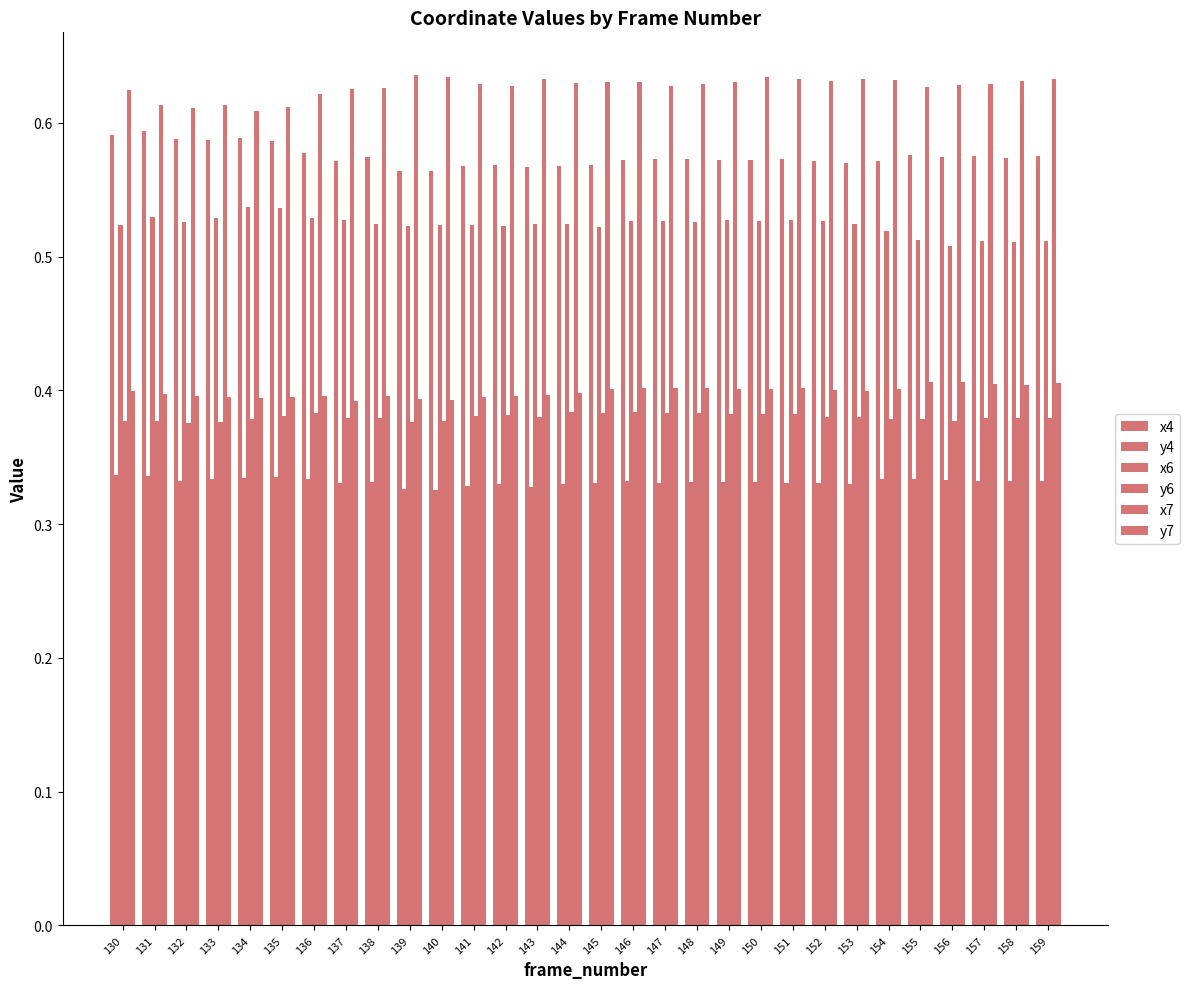

What is the minimum value for y4?

0.3